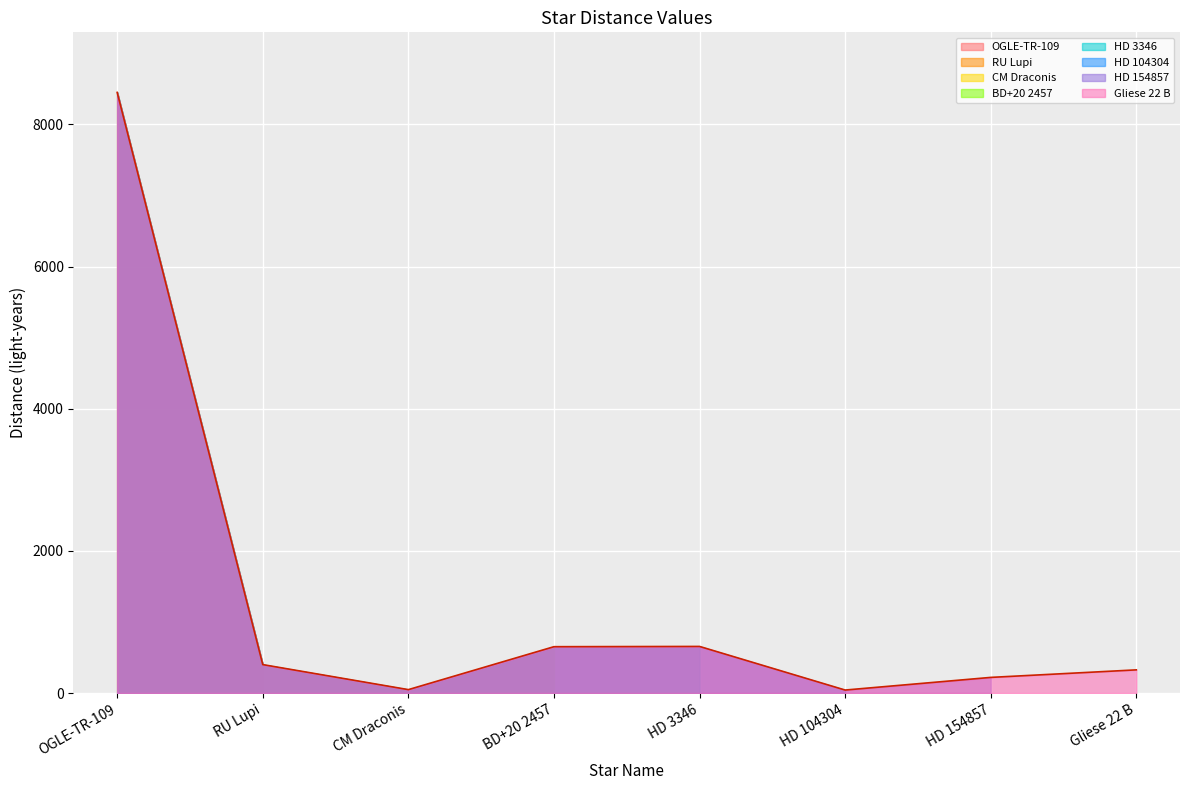

Is it true that Gliese 22 B equals 652.0 at BD+20 2457?

True